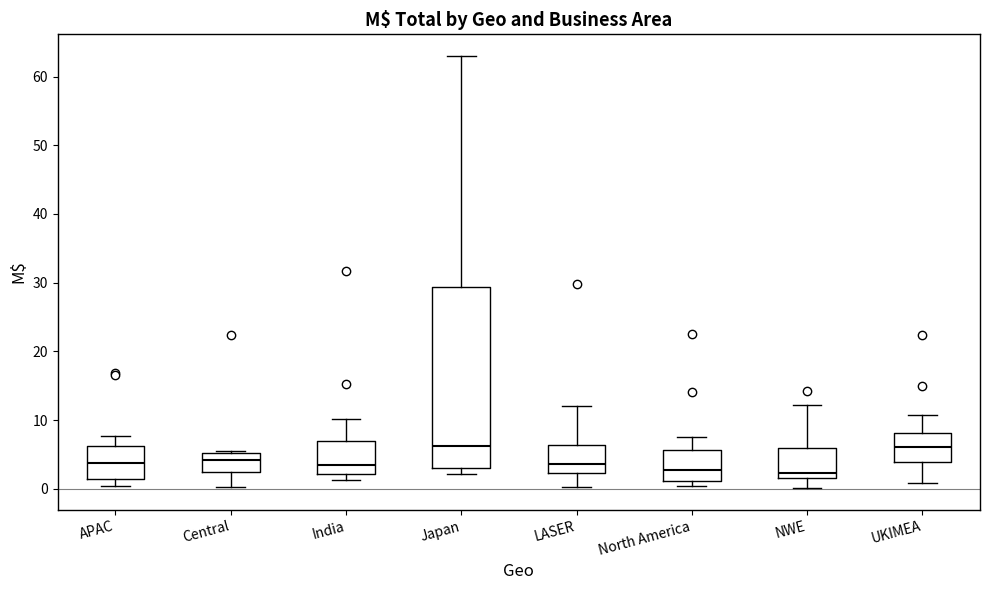

Where does the median line of the box for Central sit on the y-axis? The values are not printed on the chart, so give them approximately, as read against the axis.

4